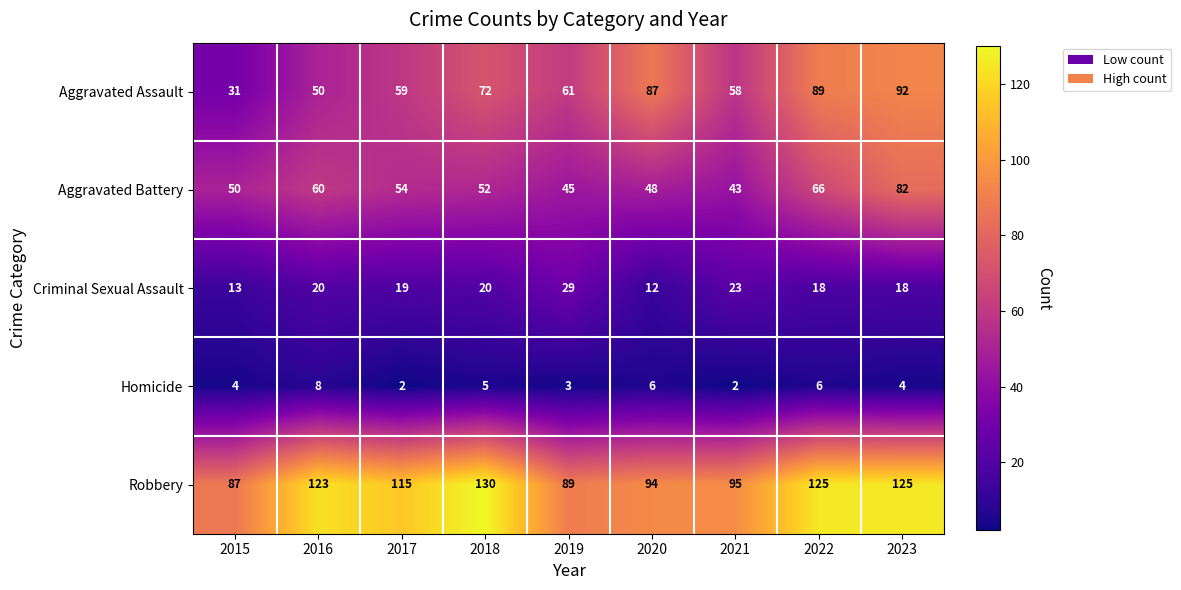

List the series in order of their peak value, lowest first.

Homicide, Criminal Sexual Assault, Aggravated Battery, Aggravated Assault, Robbery